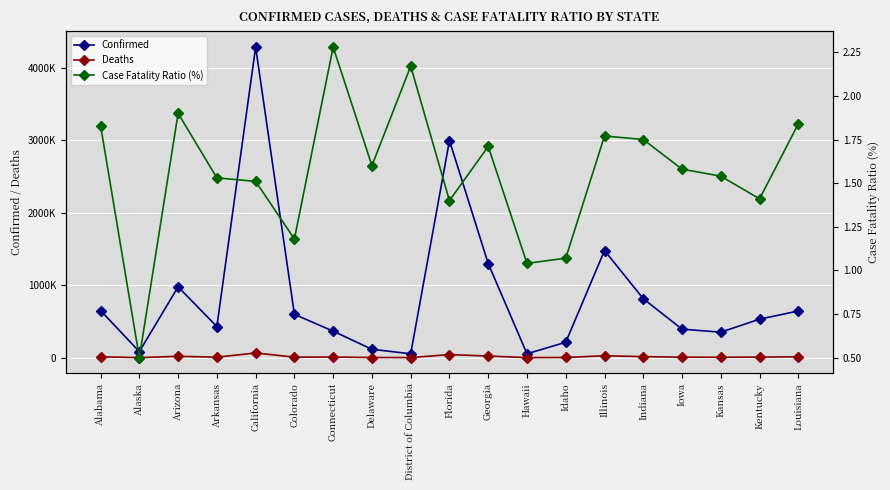

What are all the series names shown in the legend?

Confirmed, Deaths, Case Fatality Ratio (%)